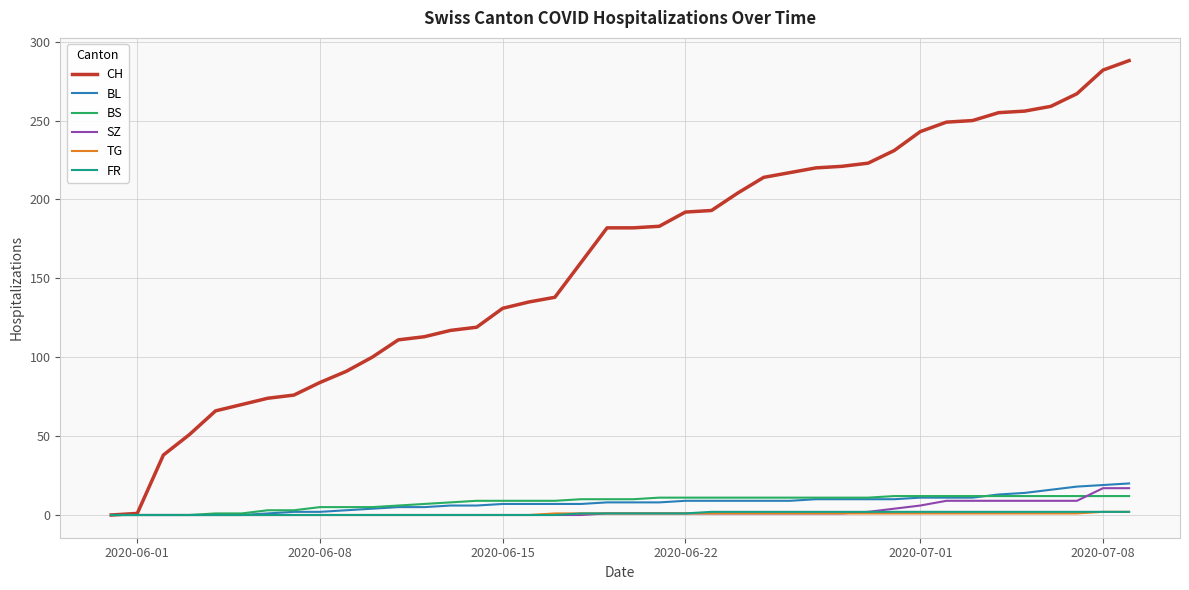

How many categories are shown in the chart?

40